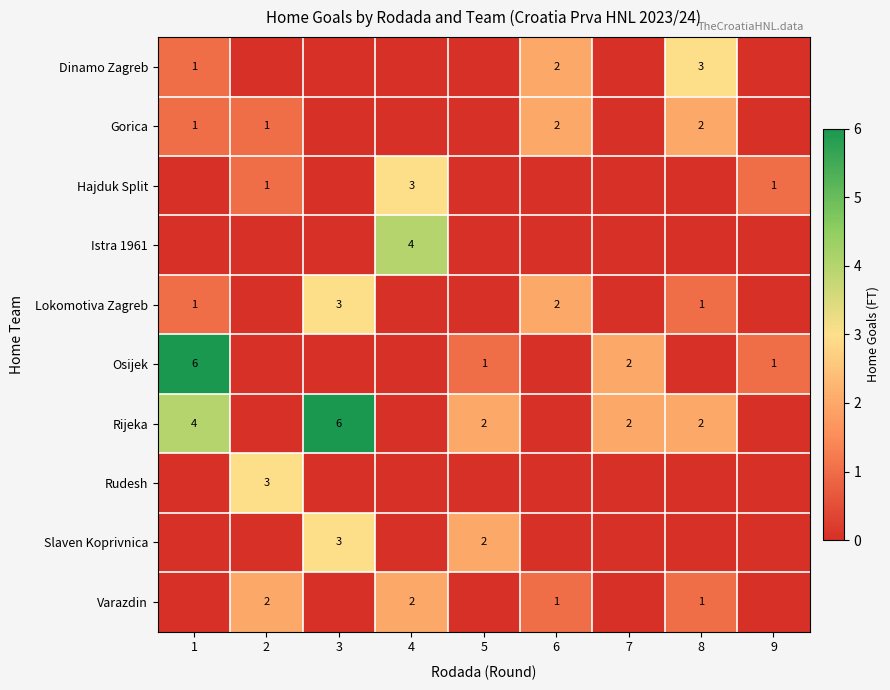

The Slaven Koprivnica series shows 4 at 3. True or false?

False